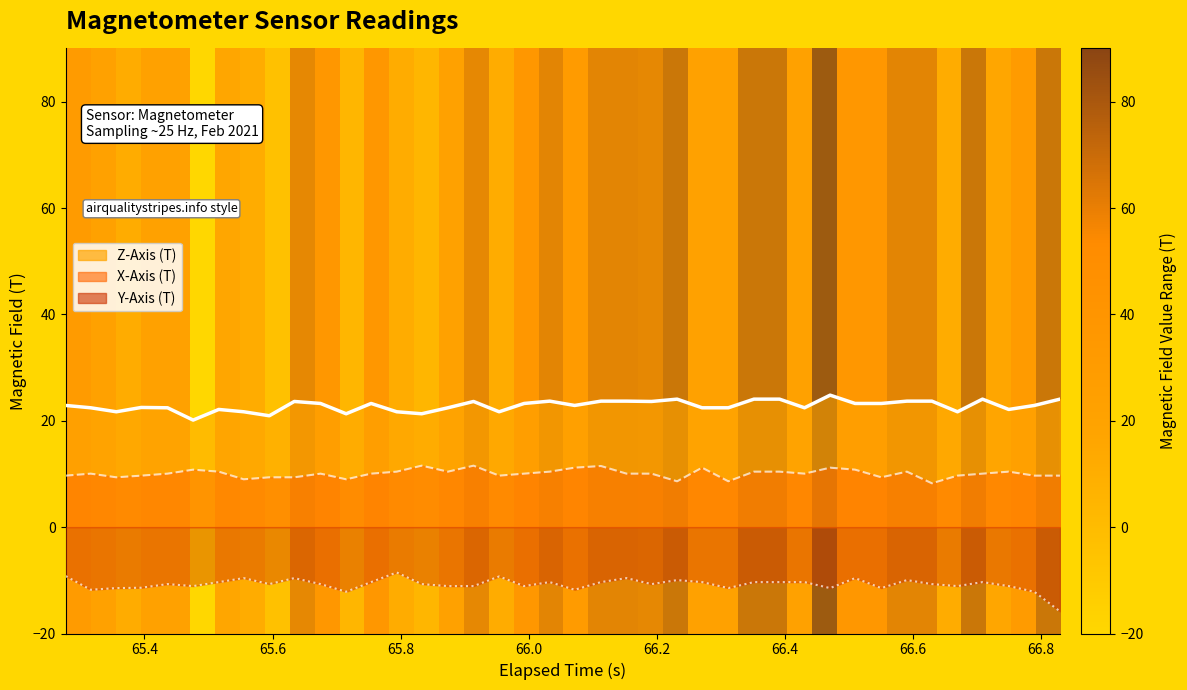

List the series in order of their overall mean, highest first.

Z-Axis (T), X-Axis (T), Y-Axis (T)